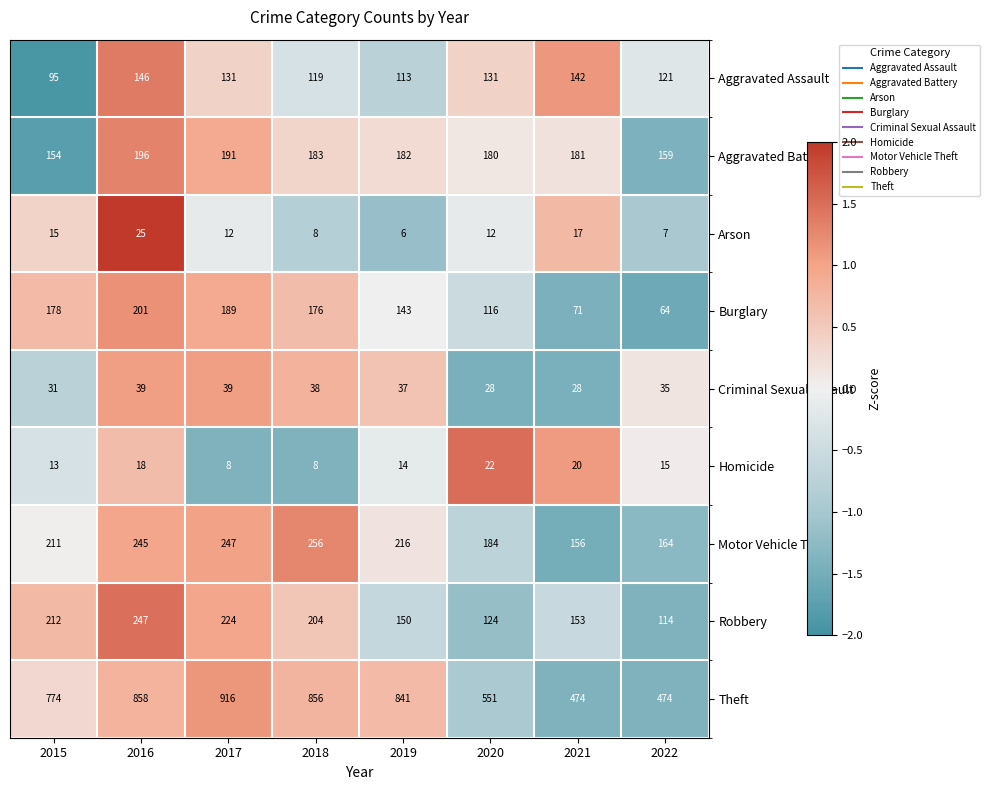

The Arson series shows 43 at 2016. True or false?

False